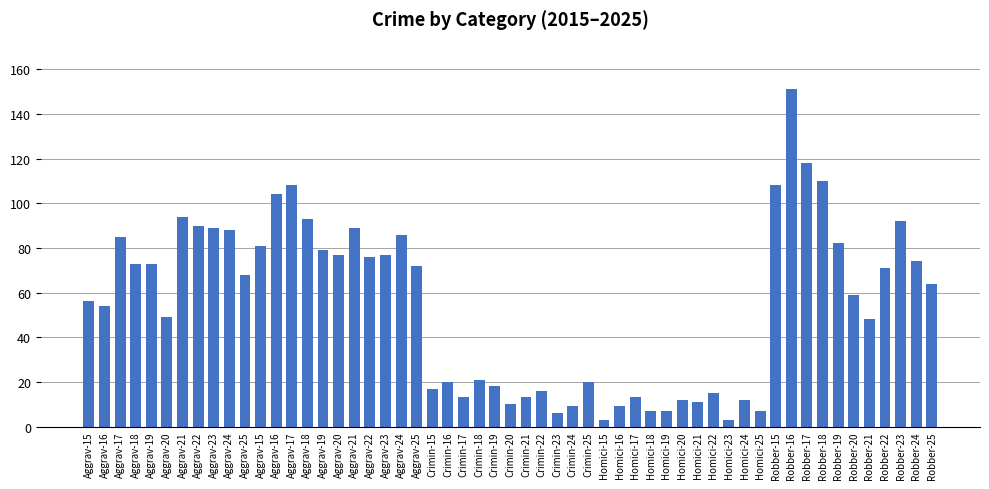

How many distinct data groups are displayed?

1